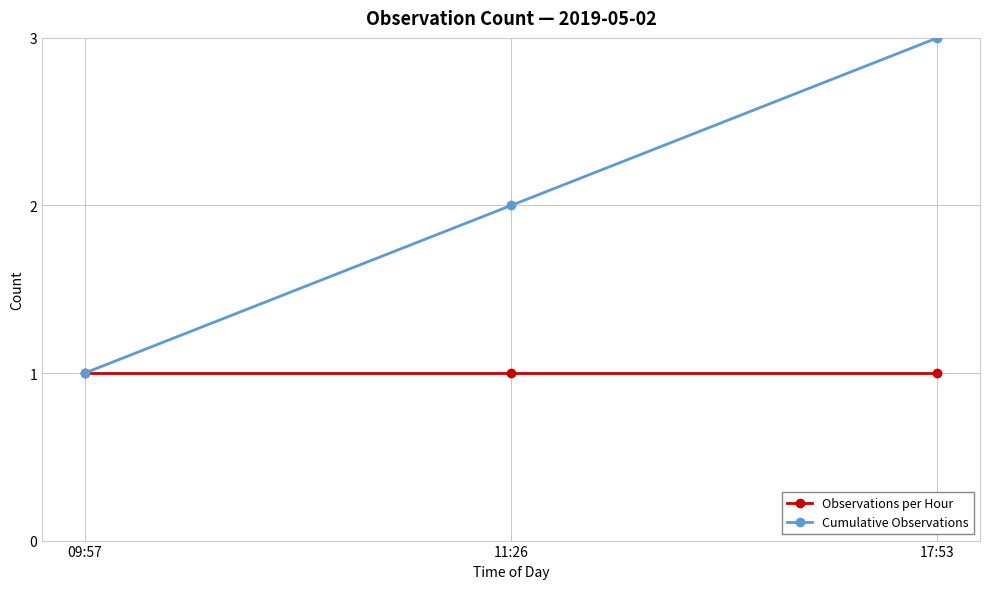

What is the highest value of the Observations per Hour series?

1